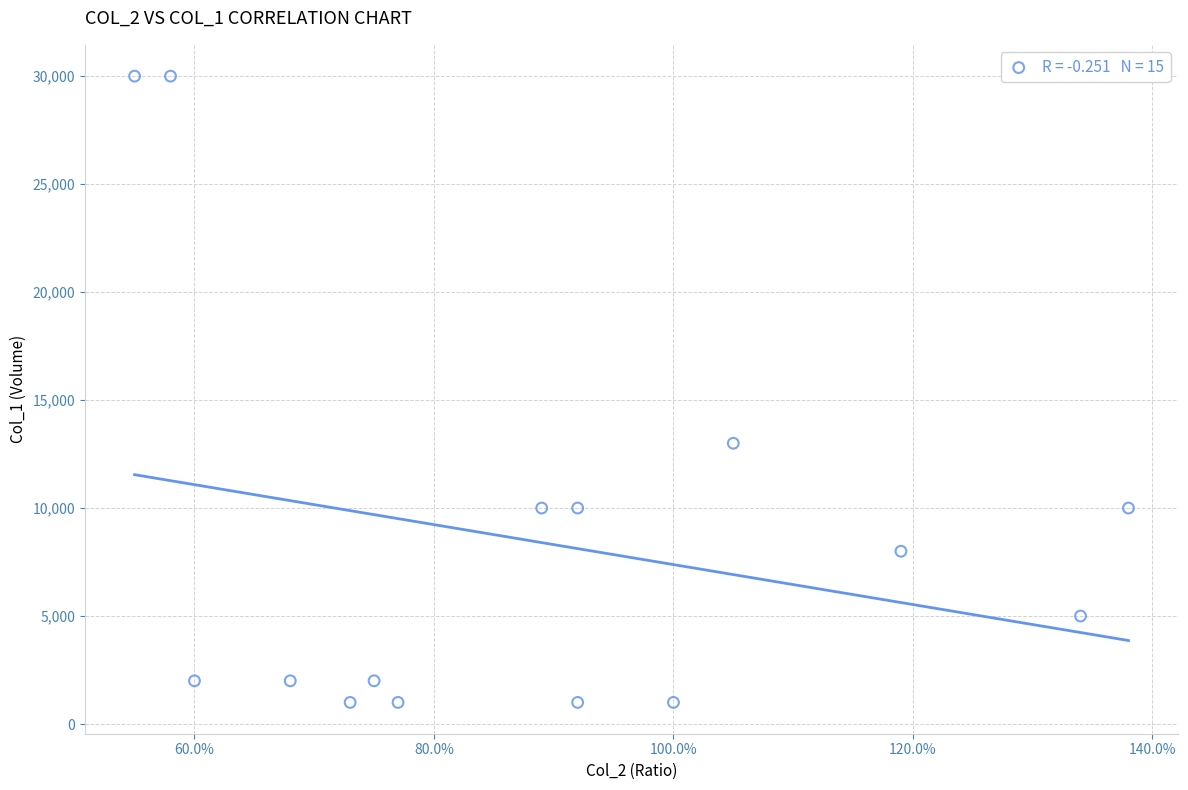

What is the range of Y values (max minus min)?

29000